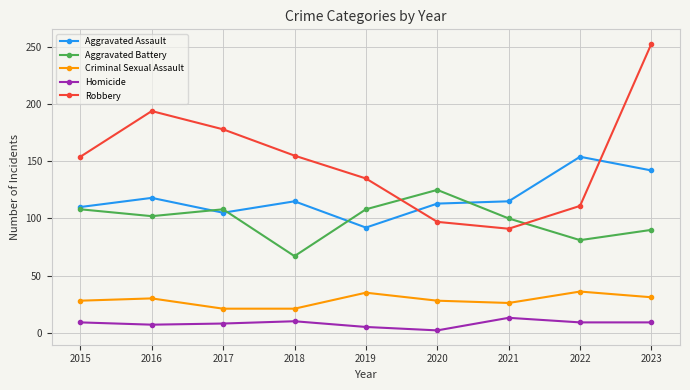

Which category has the lowest value in the Homicide series?

2020